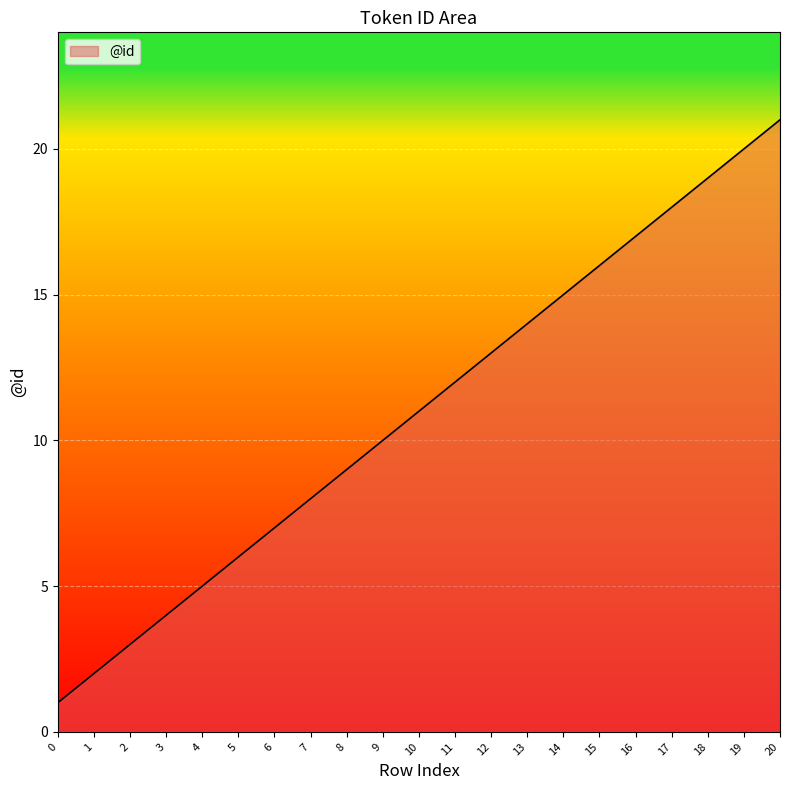

What is the sum of all values?

231